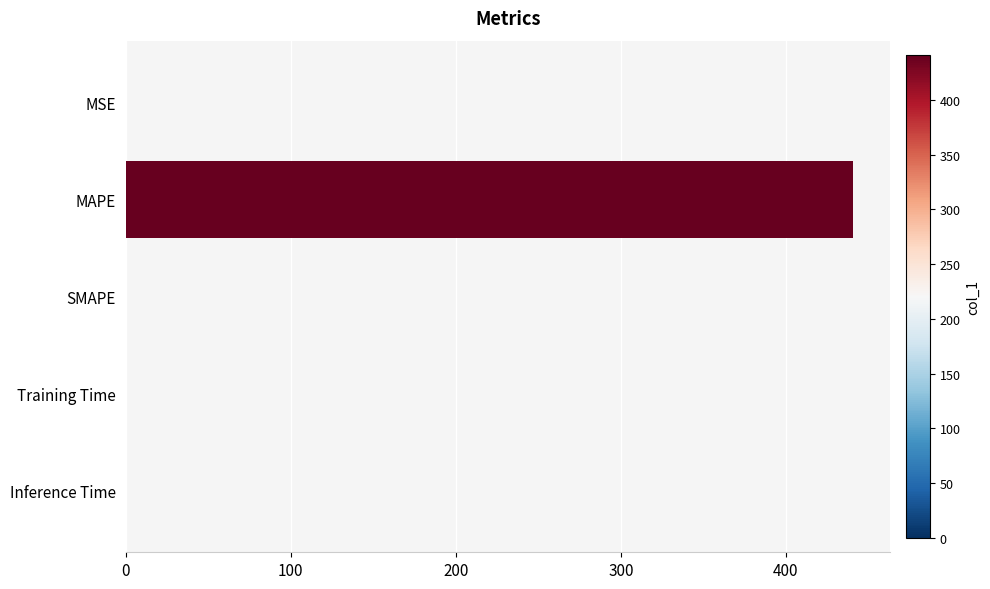

What is the greatest value displayed?

440.8